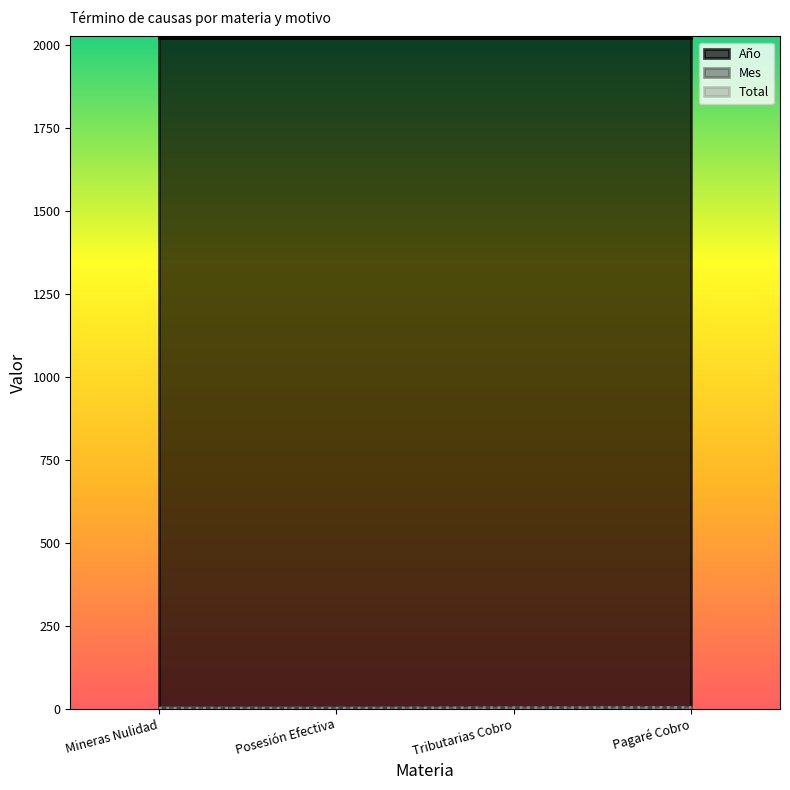

At Tributarias Cobro, list the series in order from largest to smallest.

Año, Mes, Total